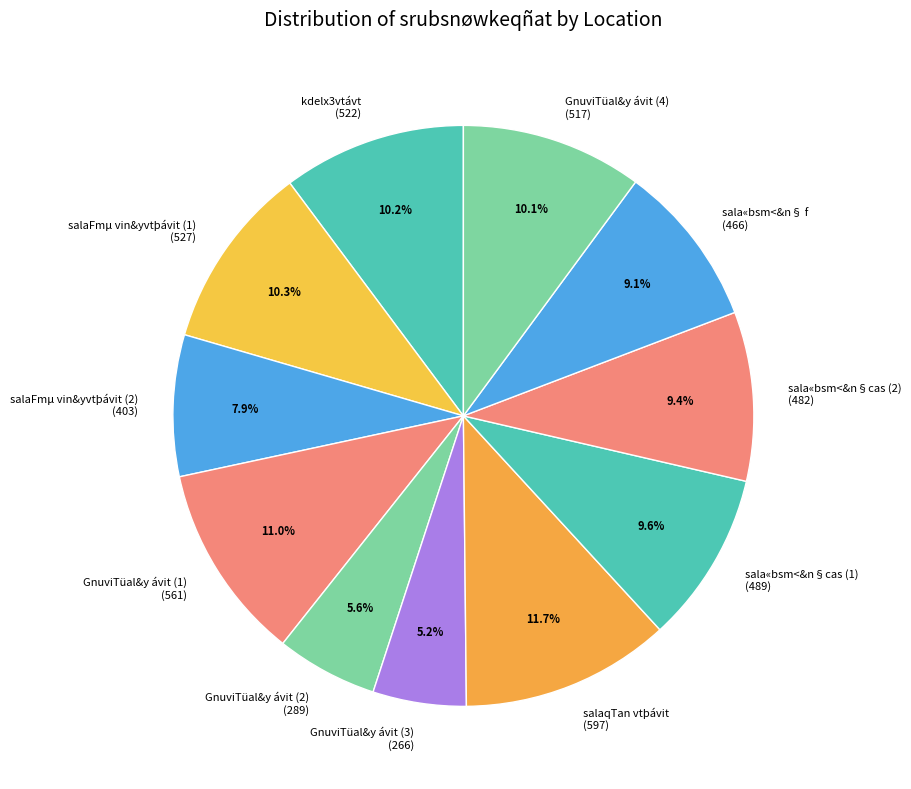

Does sala«bsm<&n§cas (1) account for over 50% of the chart?

No